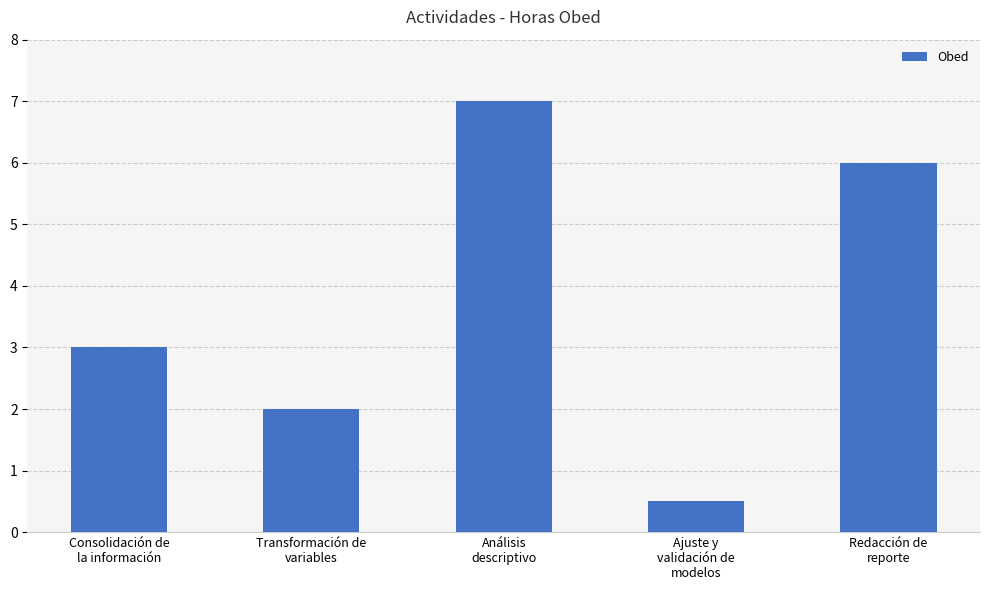

How many values are below 3?

2